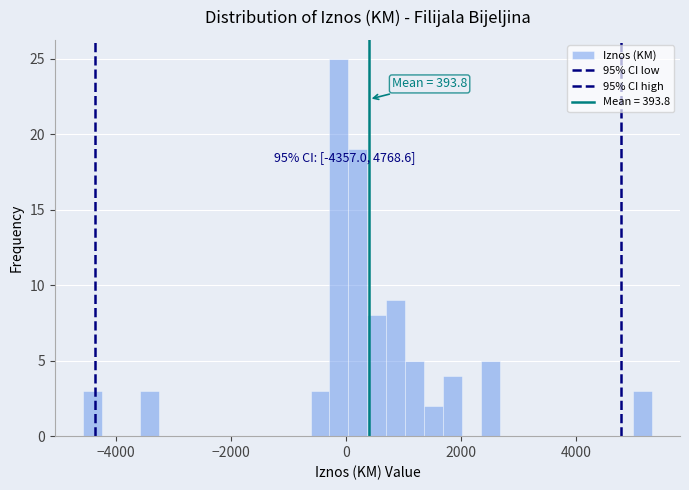

Around what value on the x-axis is the tallest bar? Give the approximate position of its centre, as read against the axis.

-200